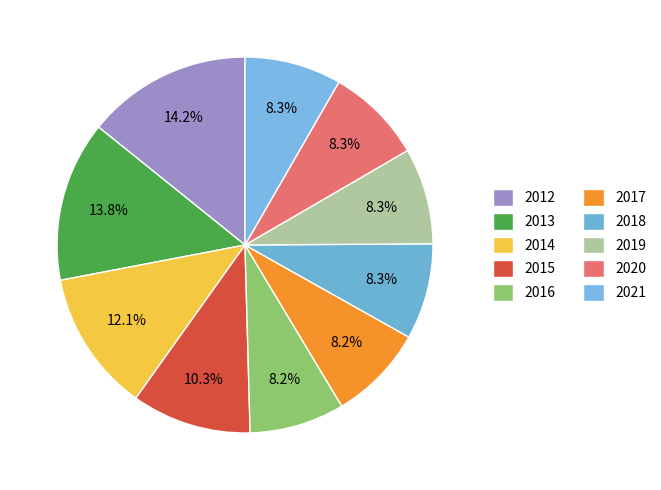

To the nearest percent, what portion does 2013 represent?

14%